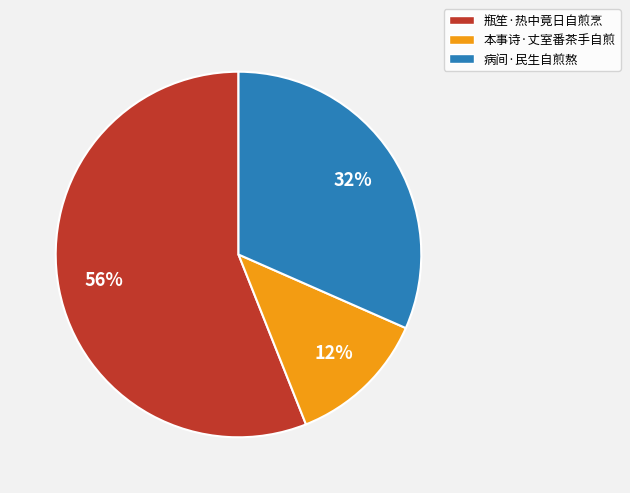

Which slice is the largest?

瓶笙·热中竟日自煎烹